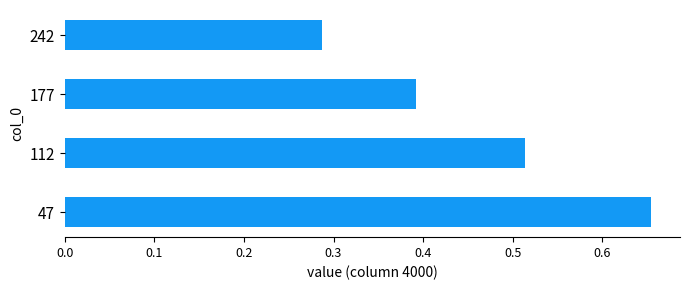

List the labels in order of value, smallest first.

242, 177, 112, 47